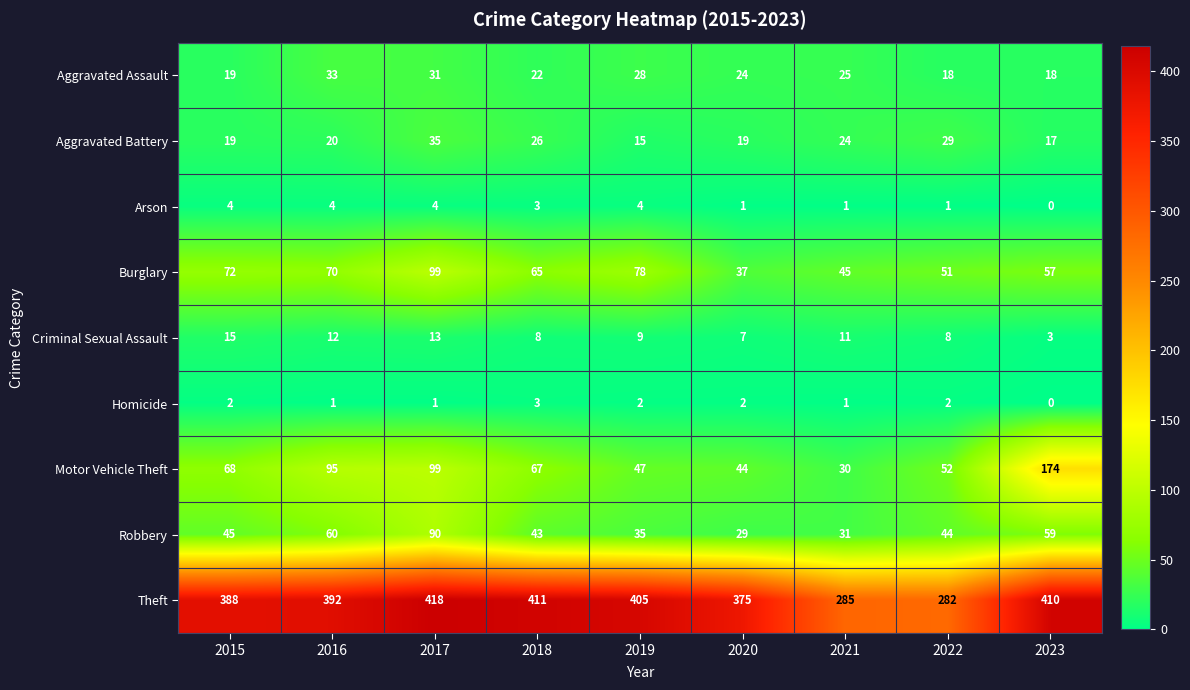

At which label does Criminal Sexual Assault first exceed 9?

2015